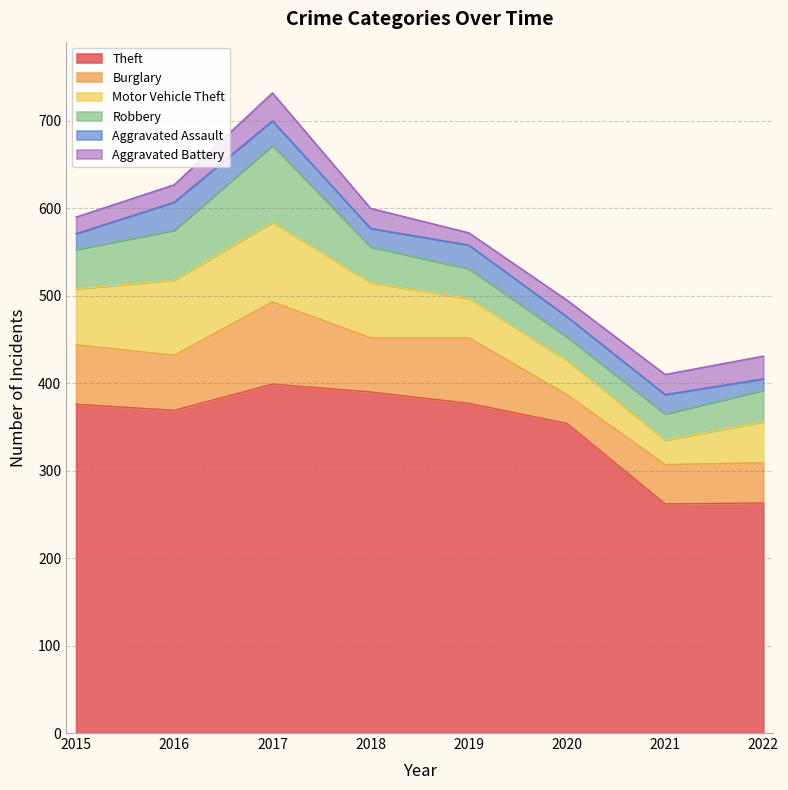

True or false: Robbery has a value of 88 at 2017.

True